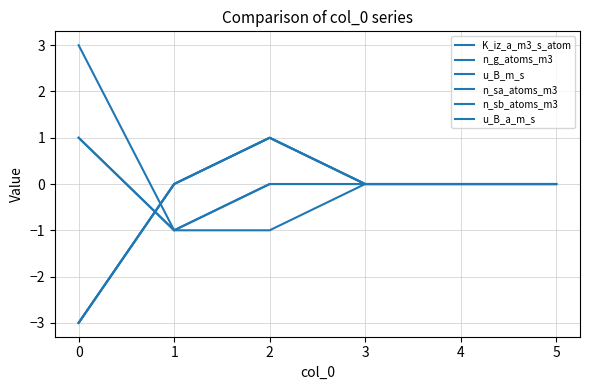

Does the chart display data point markers on the line(s)?

No